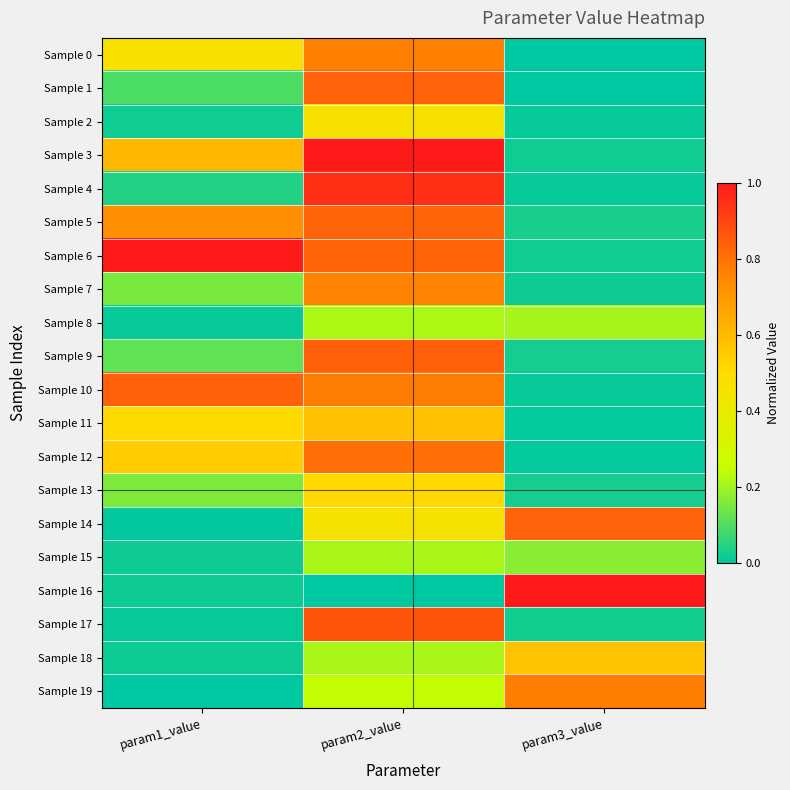

What is the greatest value displayed?

1.0